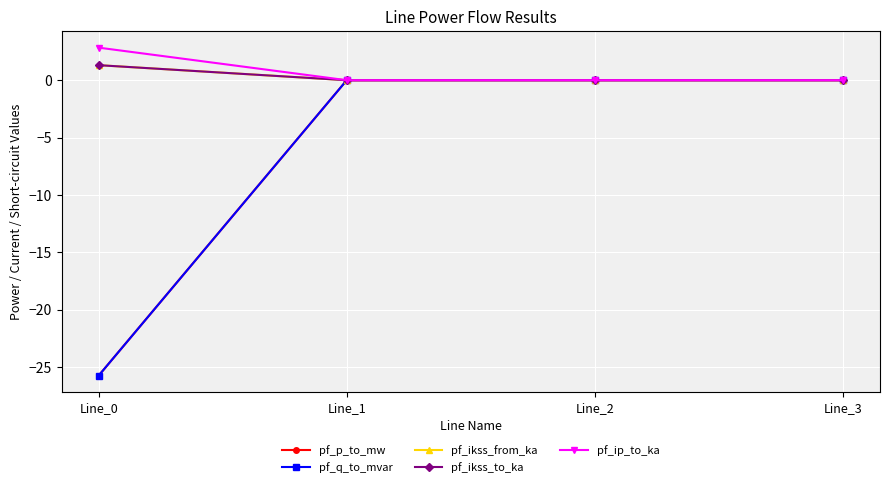

Is it true that pf_p_to_mw equals -12.3 at Line_3?

False